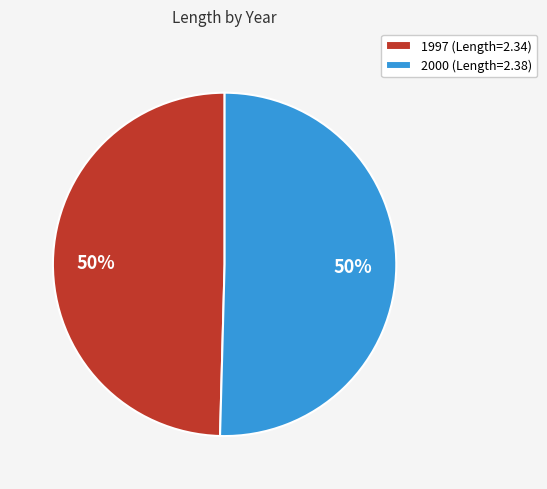

Combined, do 1997 (Length=2.34) and 2000 (Length=2.38) account for over 50%?

Yes